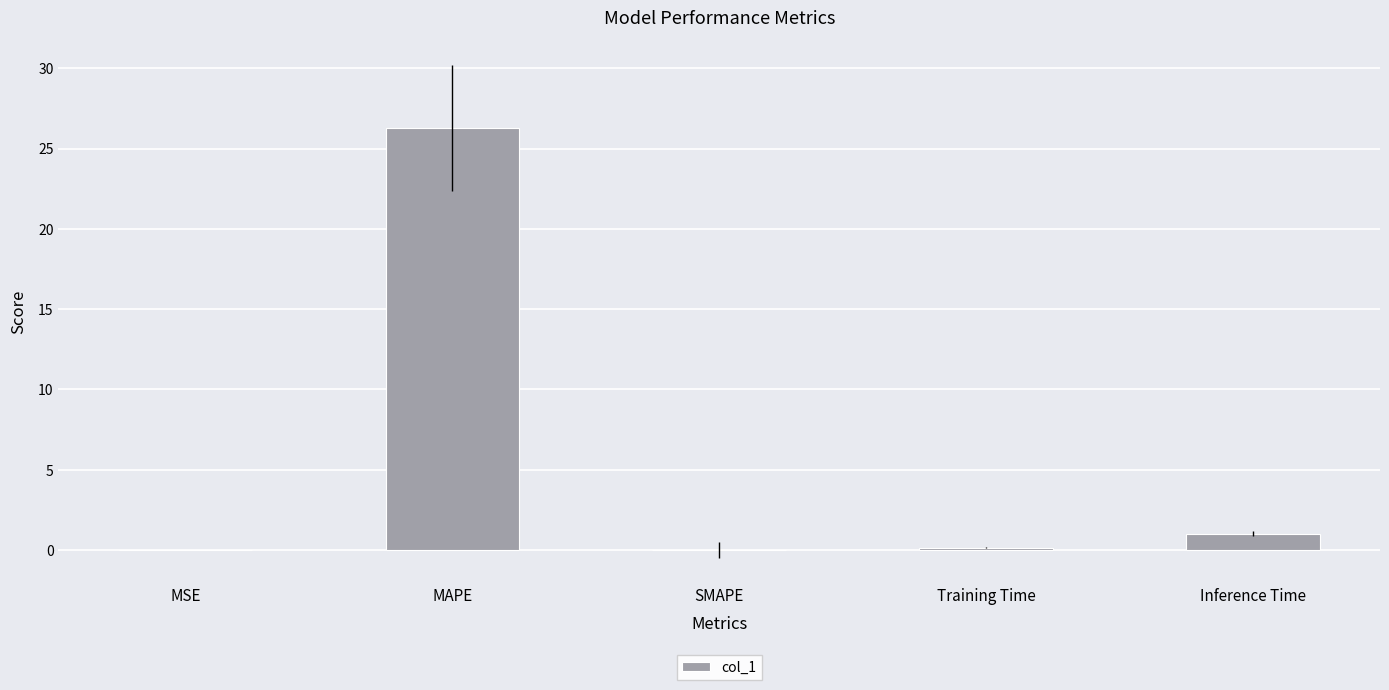

Which has a higher value, Training Time or MAPE?

MAPE